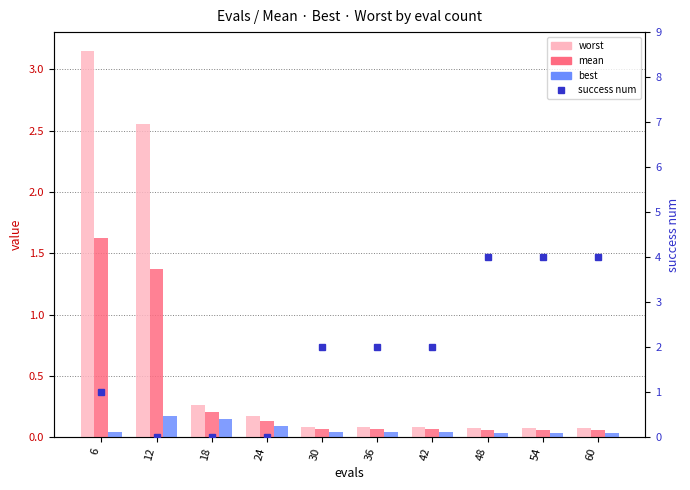

What is the sum of the mean values at 42 and 6?

1.7